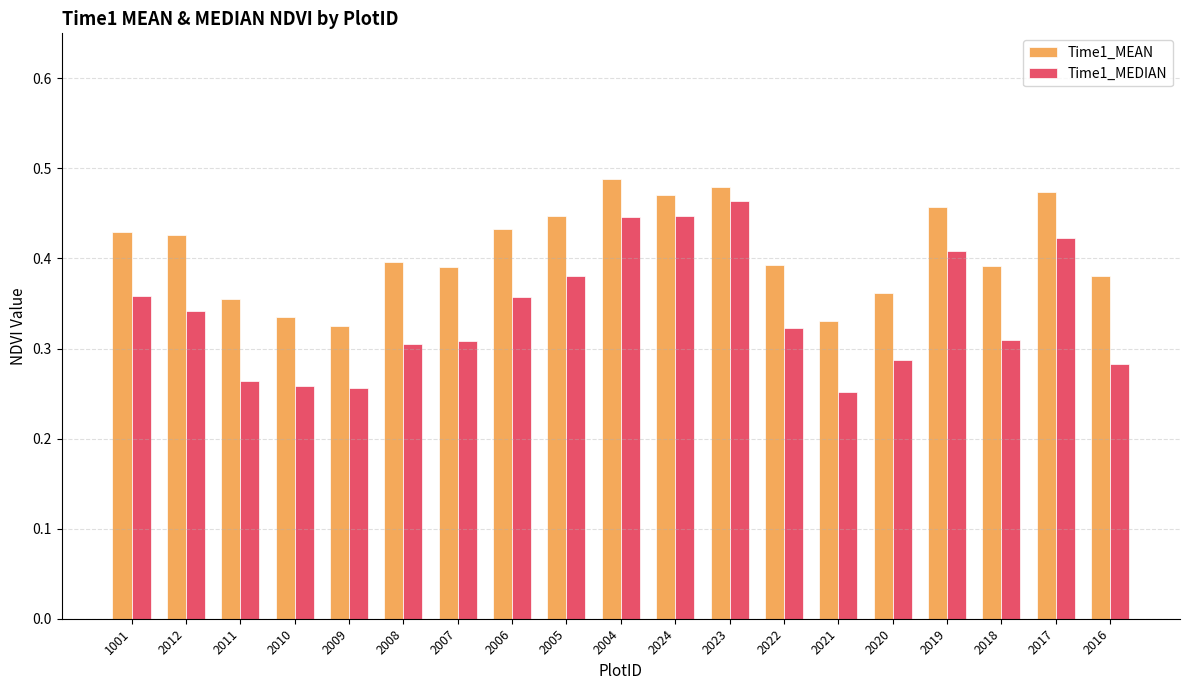

The value of Time1_MEDIAN at 2024 is 0.4. True or false?

True